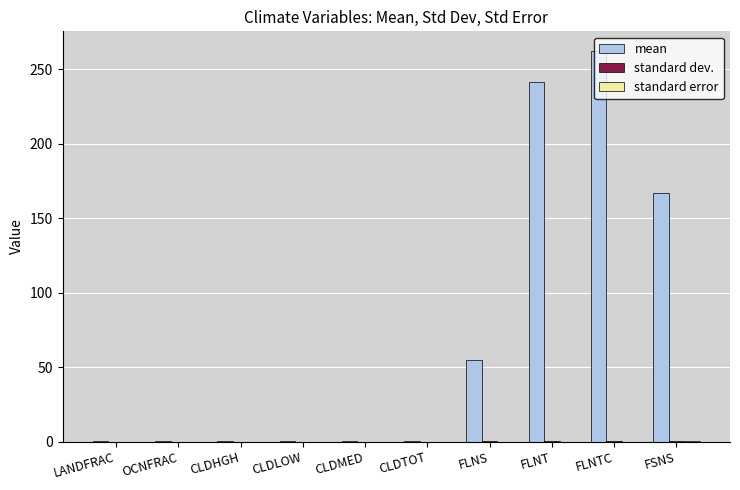

At which category does the chart reach its peak across all series?

FLNTC